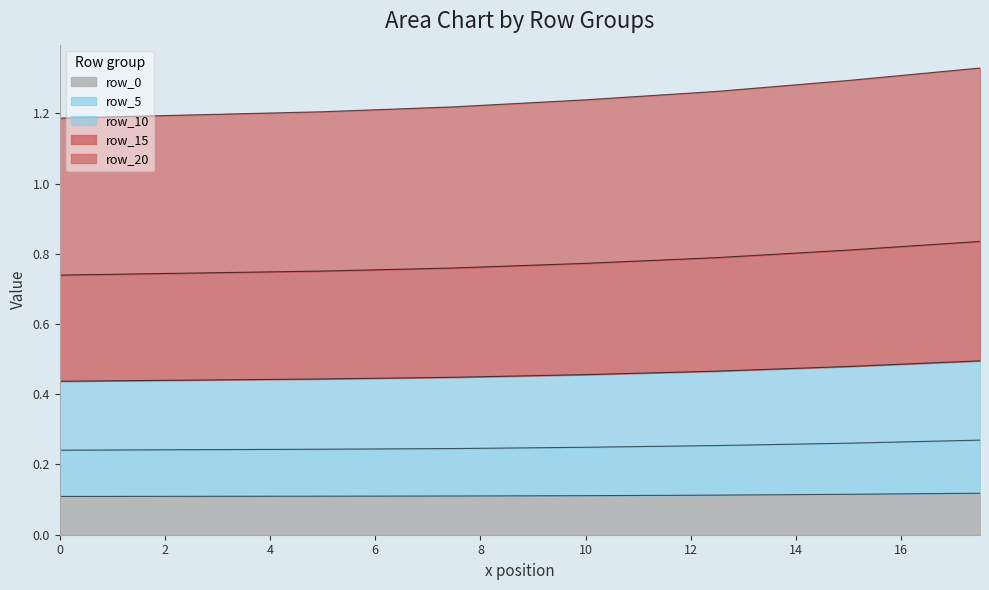

What position from the right is 15?

2